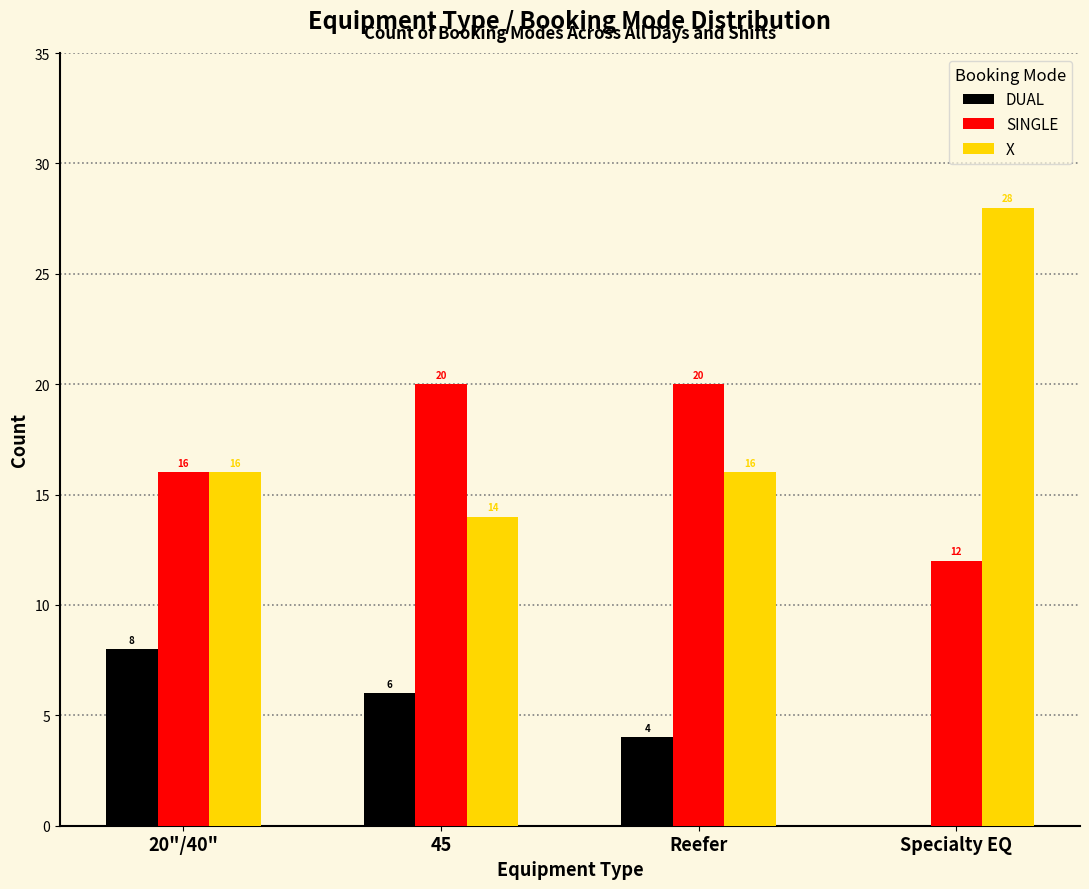

Reading left to right, extract all data points from this chart.

DUAL: 20"/40"=8	45=6	Reefer=4	Specialty EQ=0
SINGLE: 20"/40"=16	45=20	Reefer=20	Specialty EQ=12
X: 20"/40"=16	45=14	Reefer=16	Specialty EQ=28